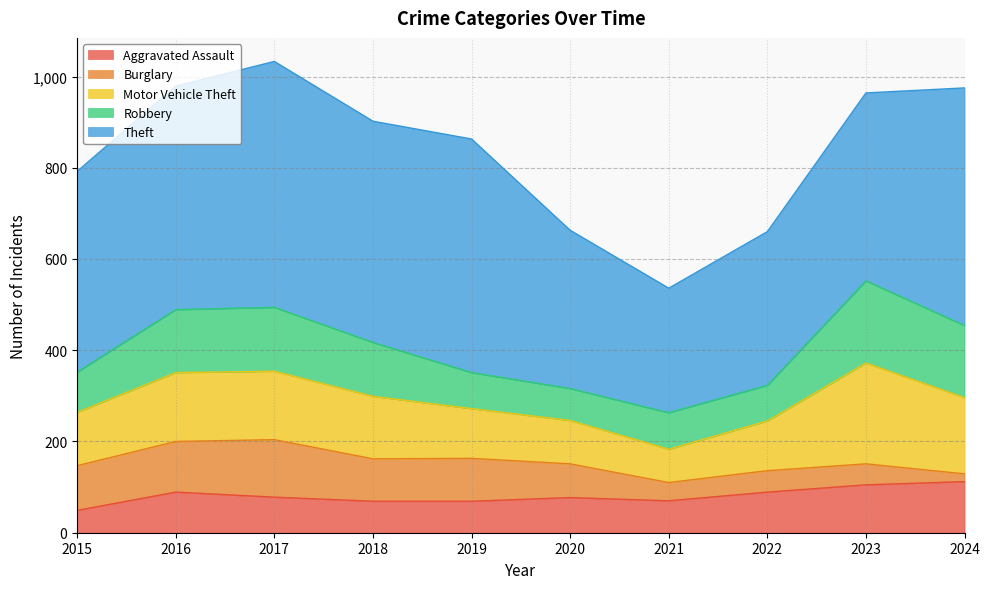

What are all the series names shown in the legend?

Aggravated Assault, Burglary, Motor Vehicle Theft, Robbery, Theft